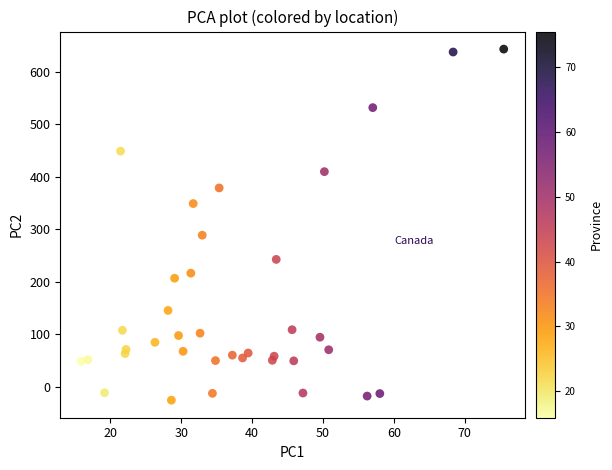

What is the range of Y values (max minus min)?

668.5